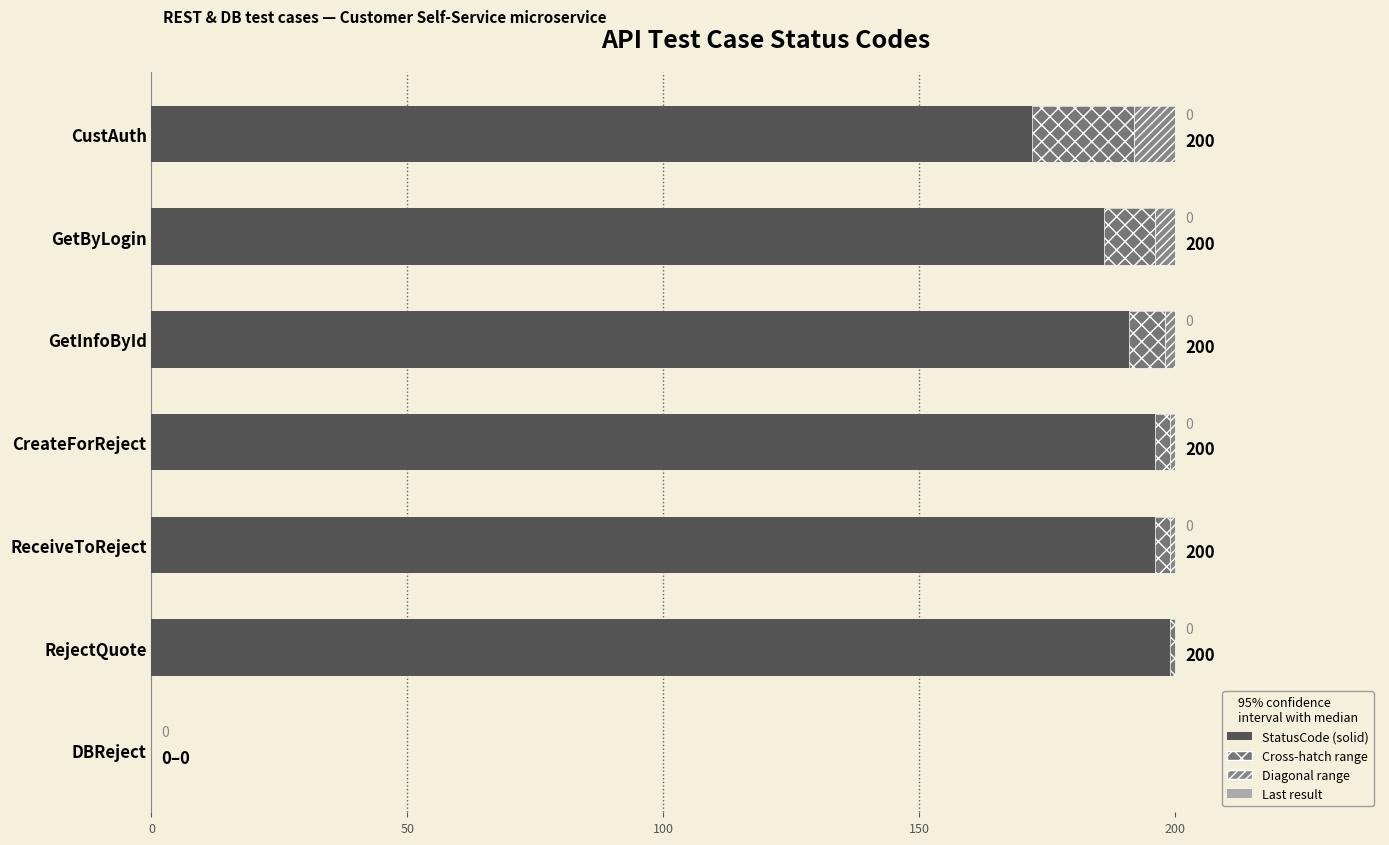

Is it true that the value at GetByLogin is 200?

True